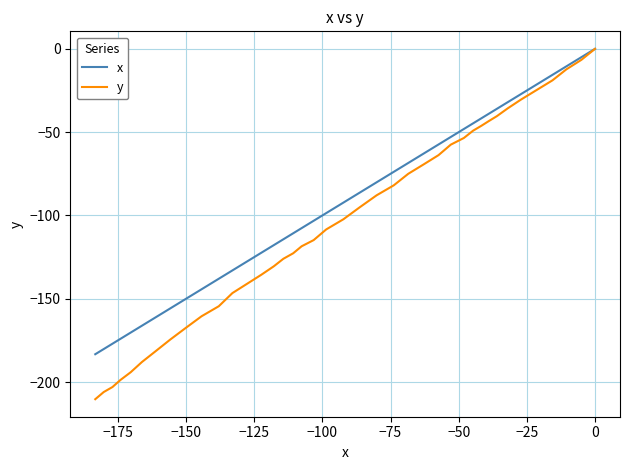

Is this an area chart (filled region under the line)?

No